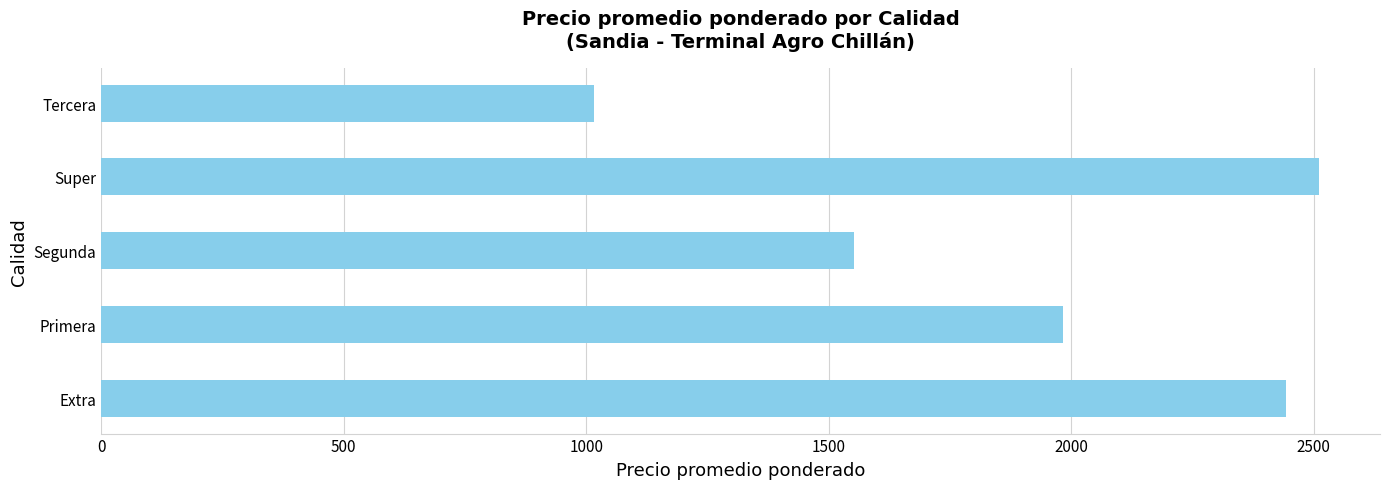

What is the change in value from Extra to Super?

+69